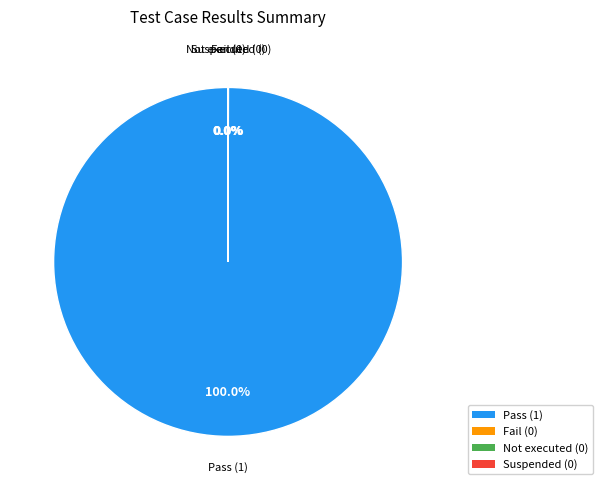

Does any single category account for the majority?

Yes